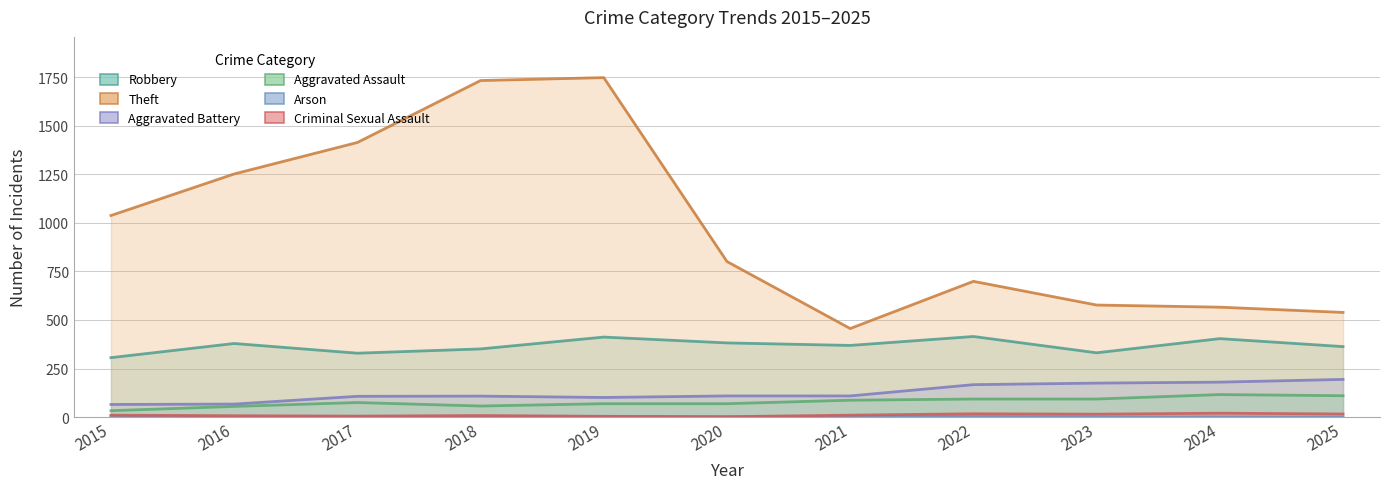

What is the sum of all Criminal Sexual Assault values?

114